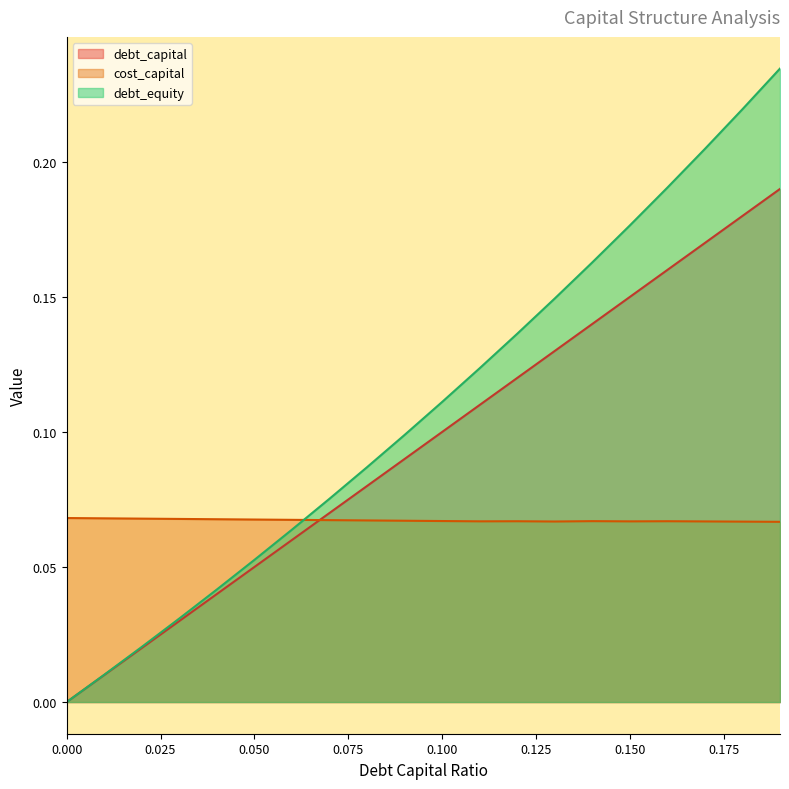

Count the number of categories in the chart.

20